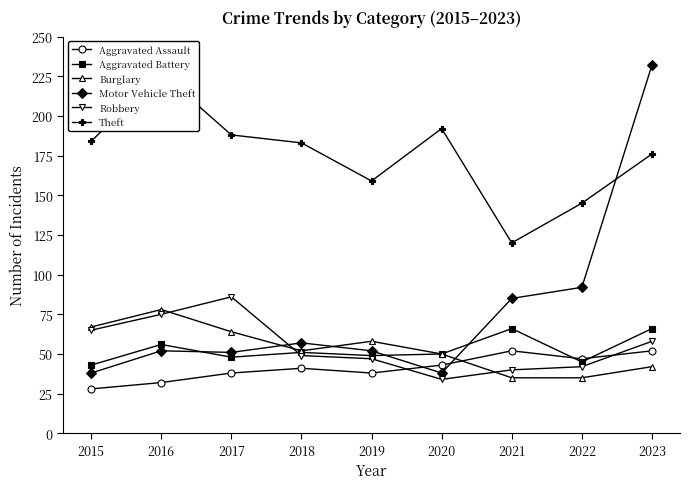

At which category is the sum across all series the highest?

2023